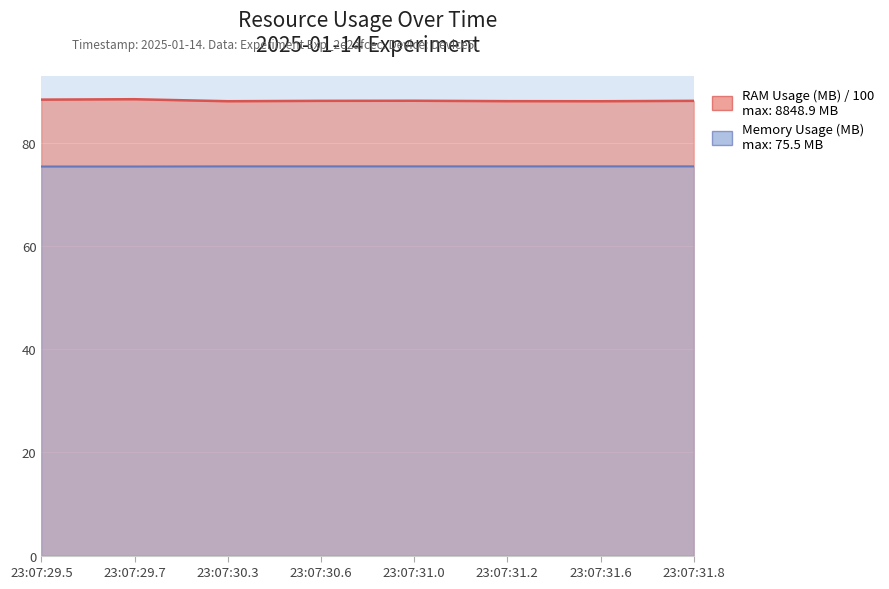

The value of Memory Usage (MB) at 23:07:30.6 is 47.2. True or false?

False